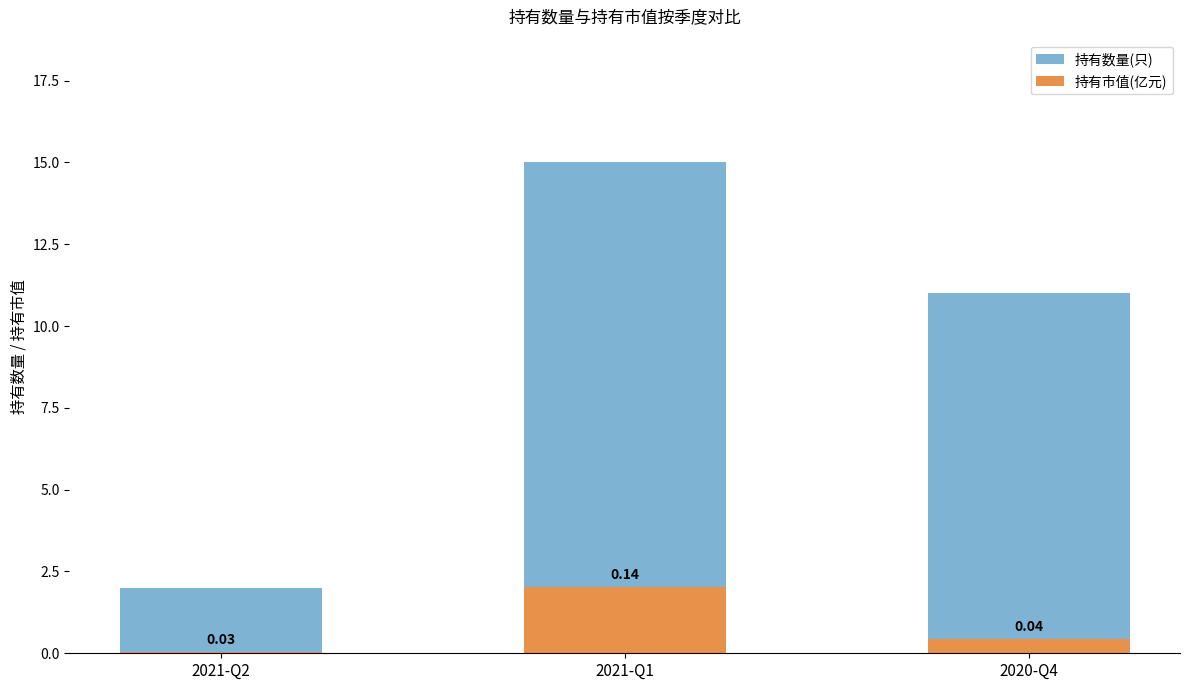

What is the average value of the 持有市值(亿元) series?

0.8